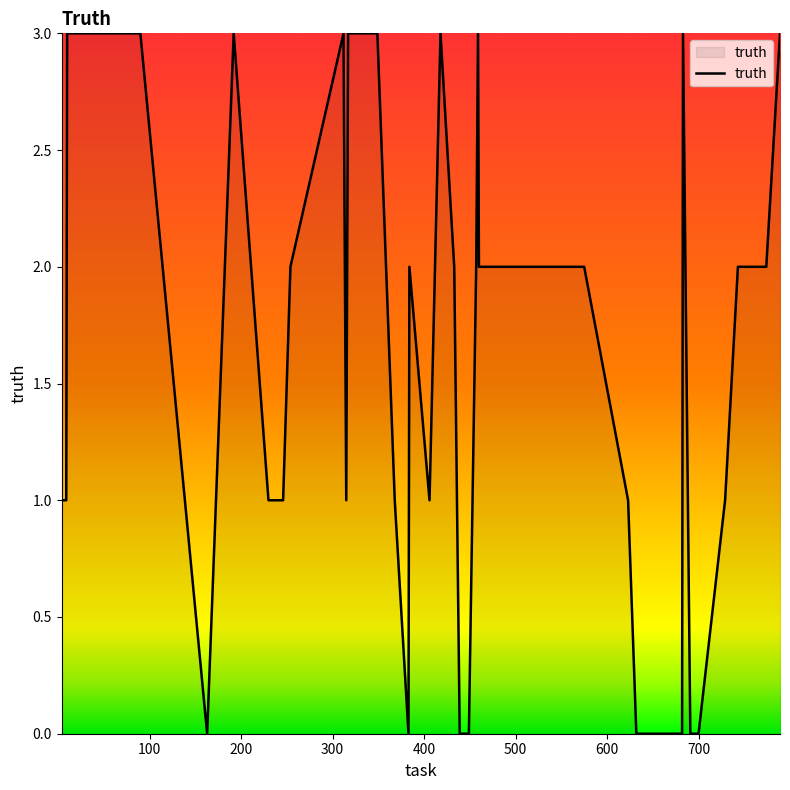

What is the difference between the maximum and minimum values?

3